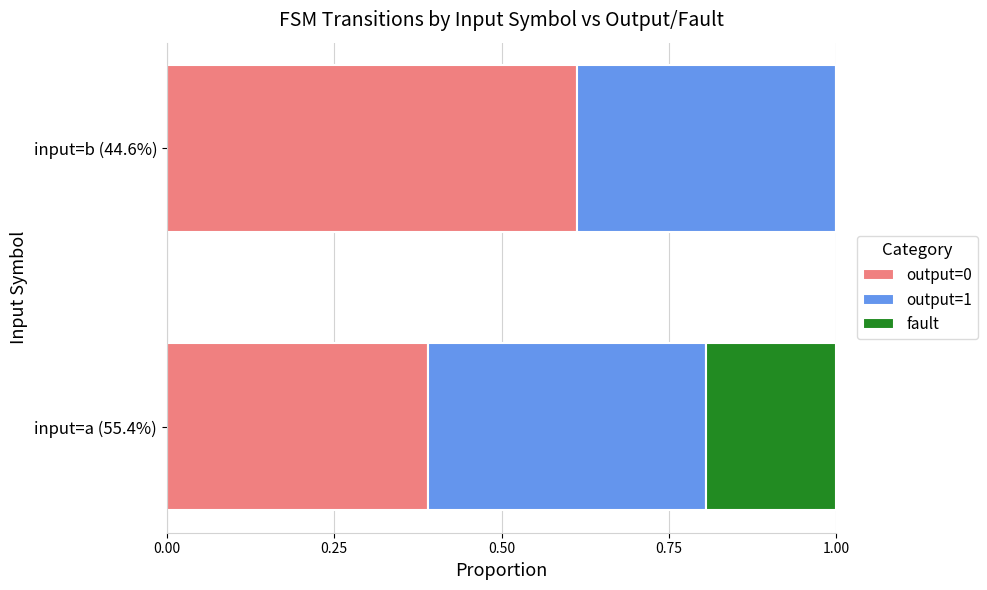

Which category has the highest value in the output=0 series?

input=b (44.6%)